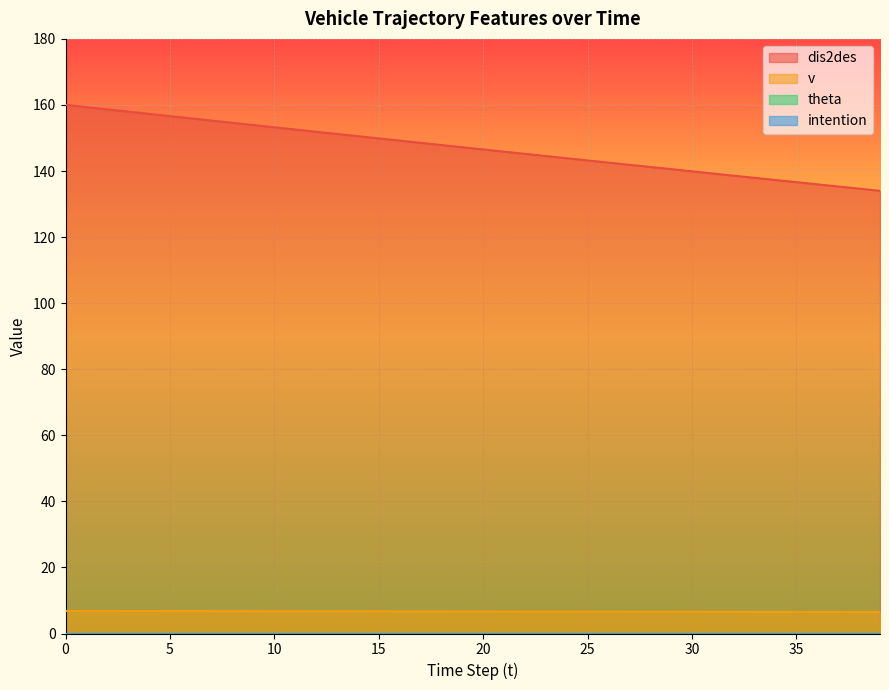

Rank the series by their average value, from lowest to highest.

v, dis2des